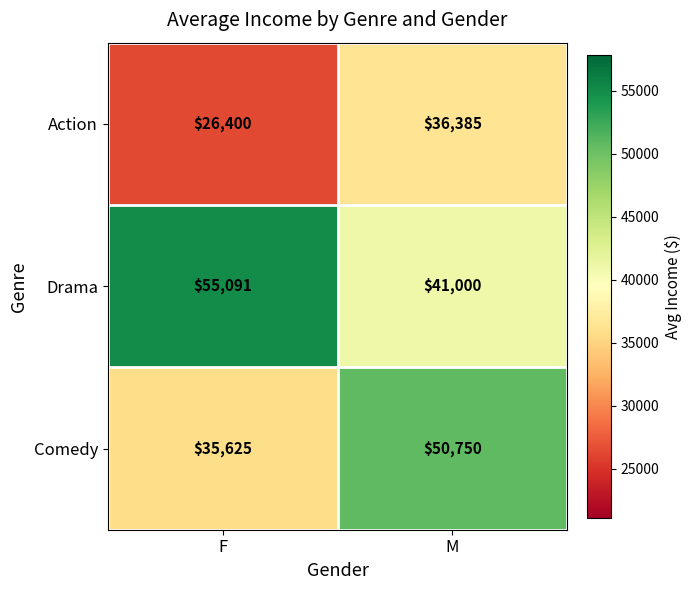

What is the greatest value displayed?

55091